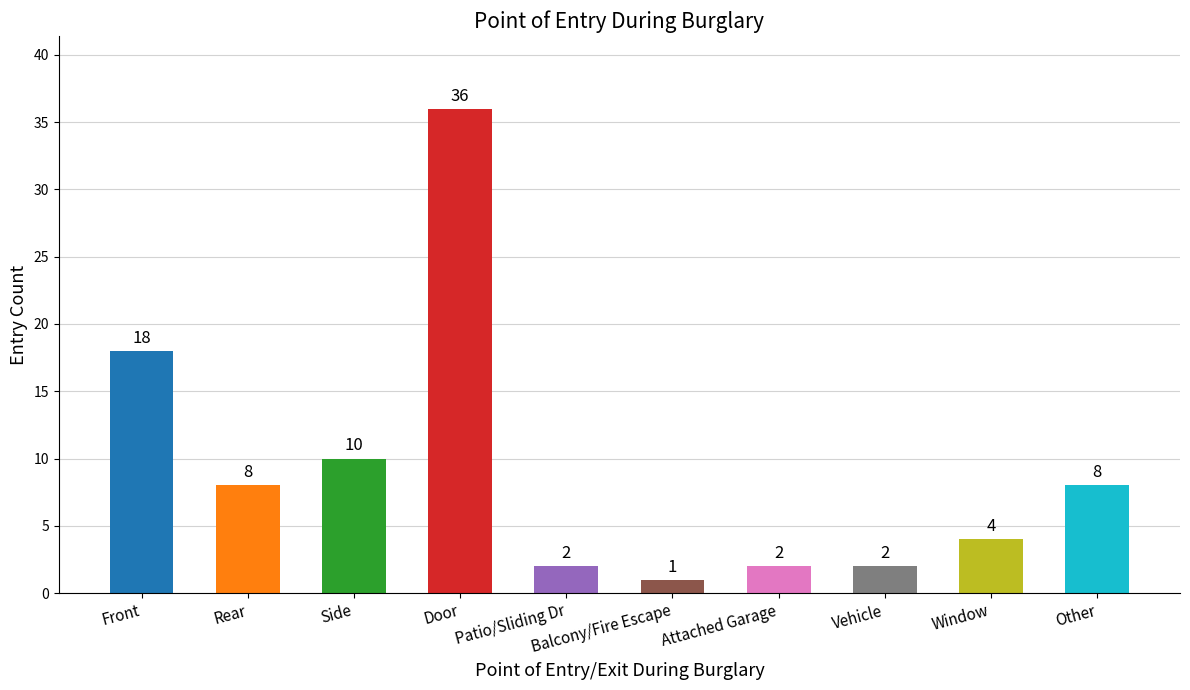

True or false: the data shows 4 at Window.

True